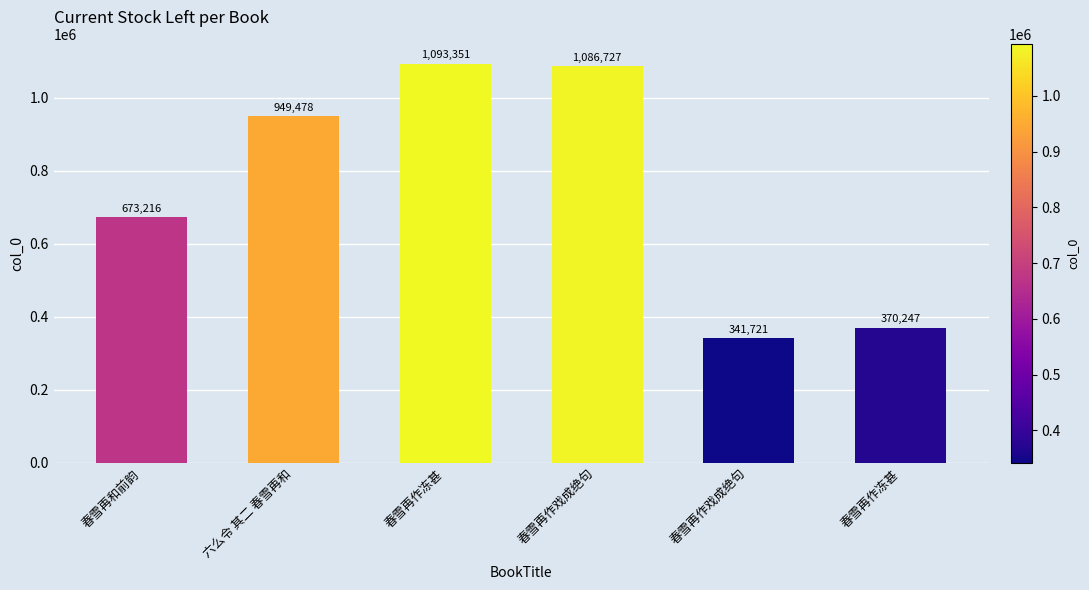

How many bars are there in total?

6